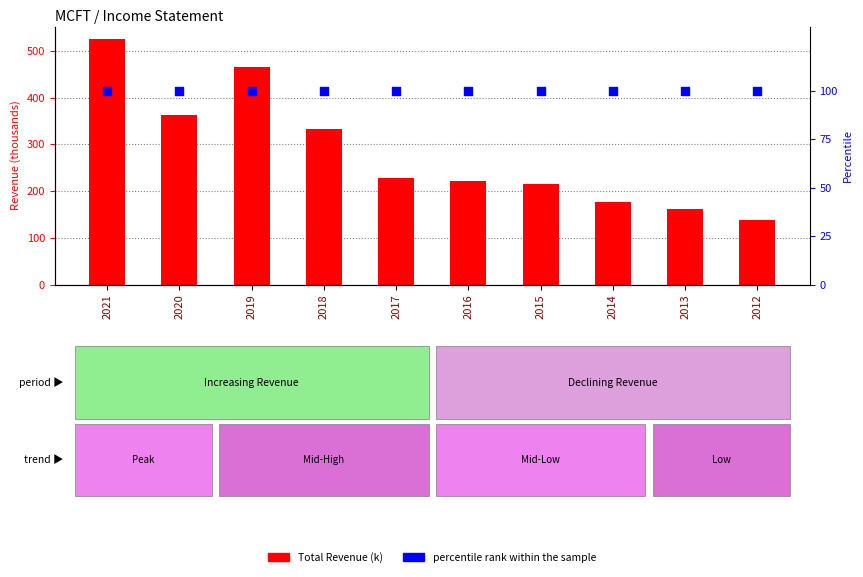

What are all the series names shown in the legend?

Total Revenue (k), percentile rank within the sample